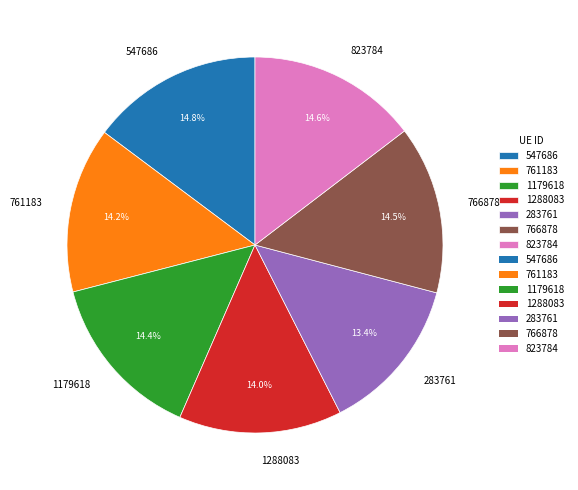

To the nearest percent, what portion does 547686 represent?

15%